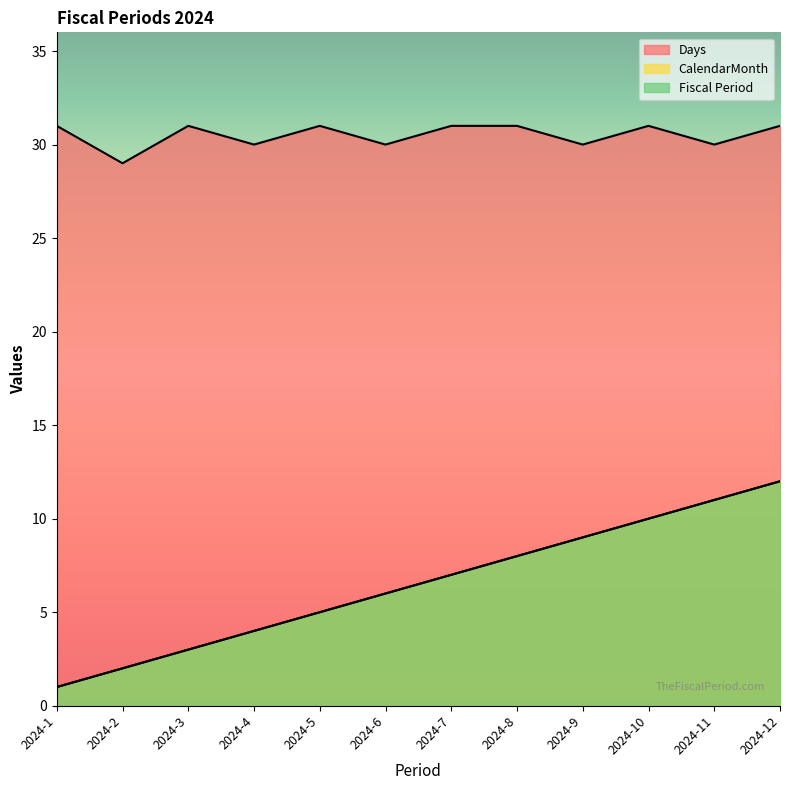

Count the number of data series in this chart.

3